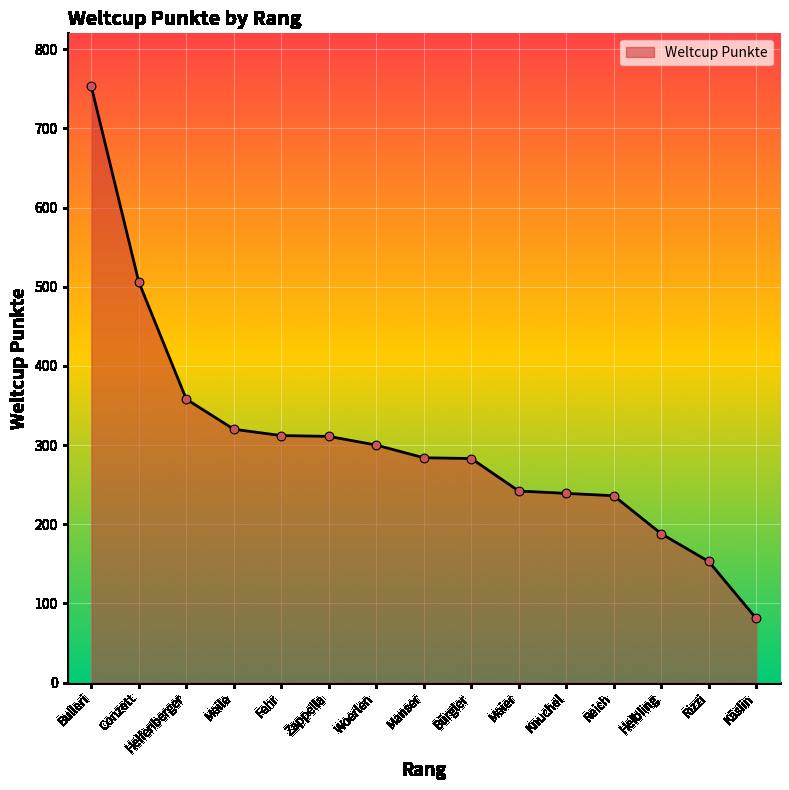

What is the change in value from Bulleri to Manser?

-469